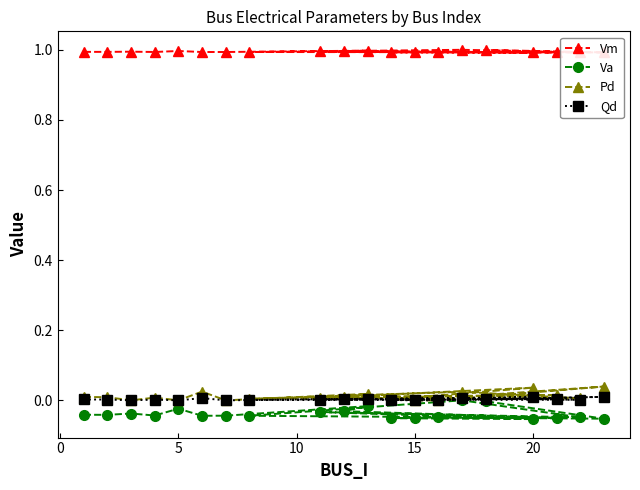

How many lines are shown in the chart?

4